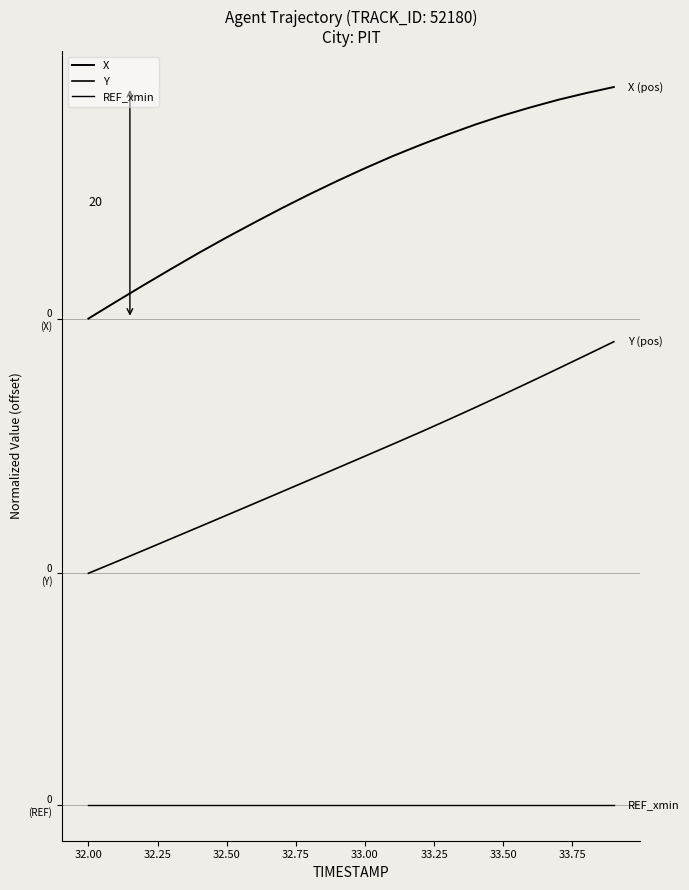

Does the chart display data point markers on the line(s)?

No